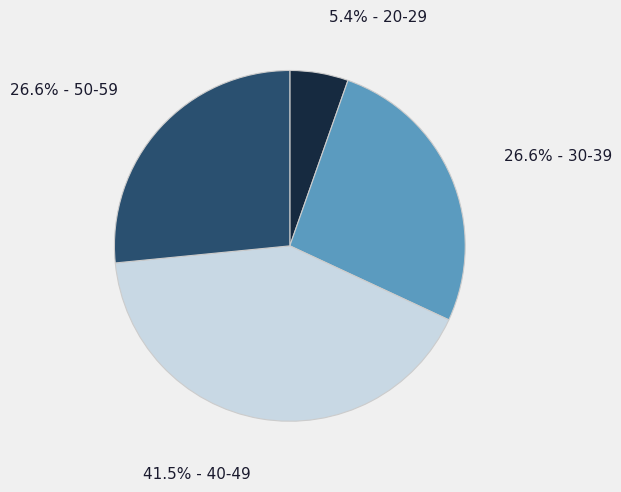

Does any single category account for the majority?

No